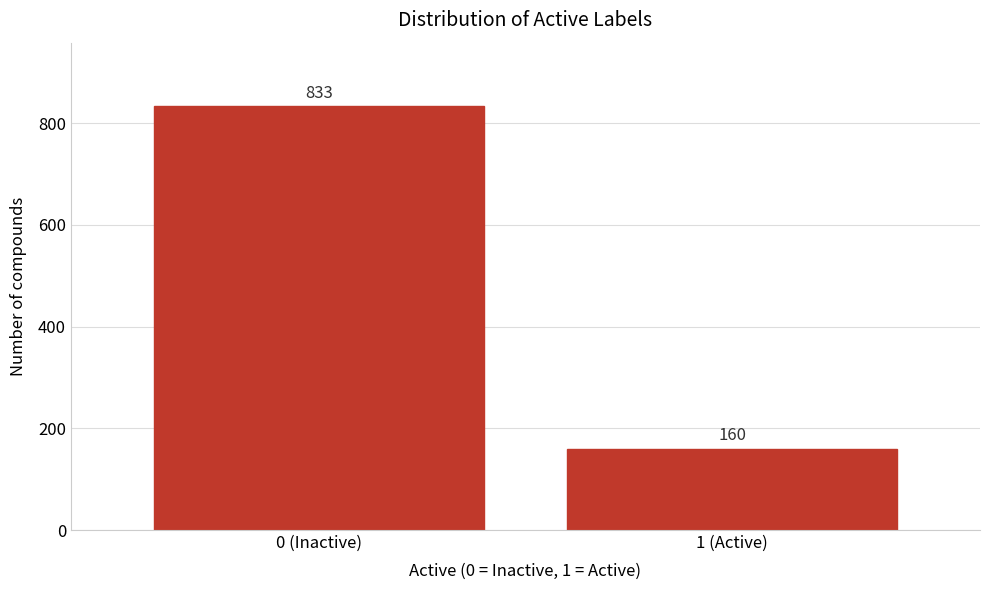

Reading left to right, extract all data points from this chart.

833	160